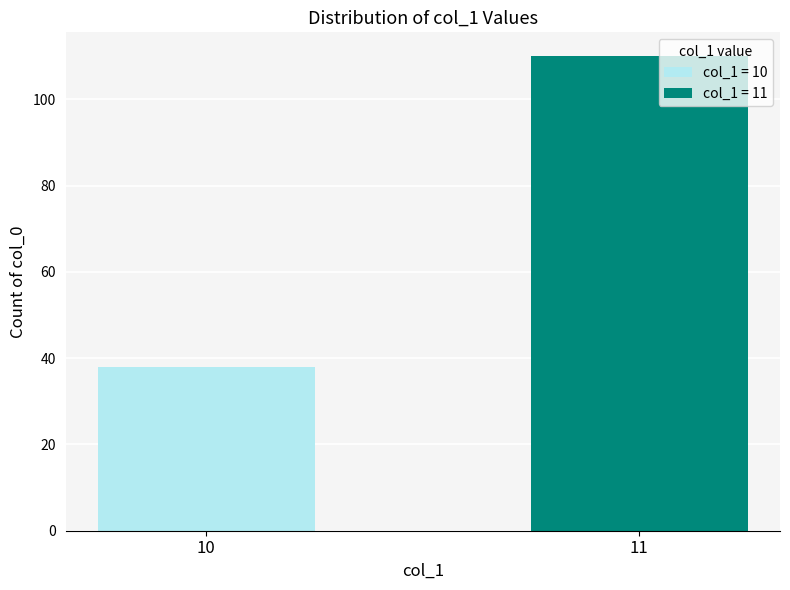

How many bars are there in total?

2